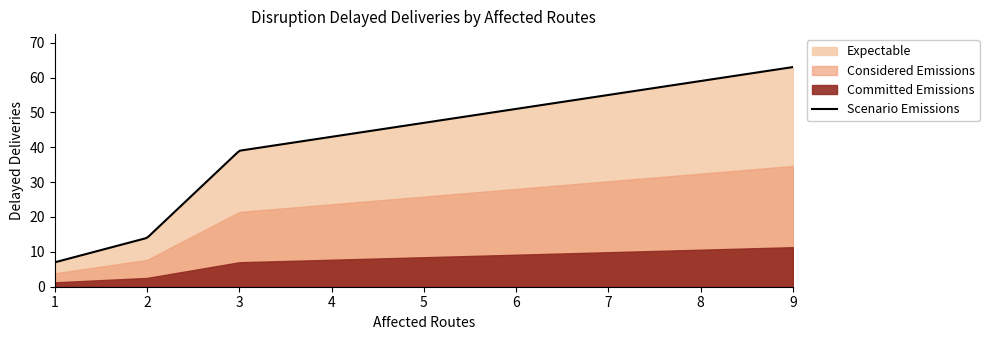

True or false: the data has more than 1 interior local peaks.

False